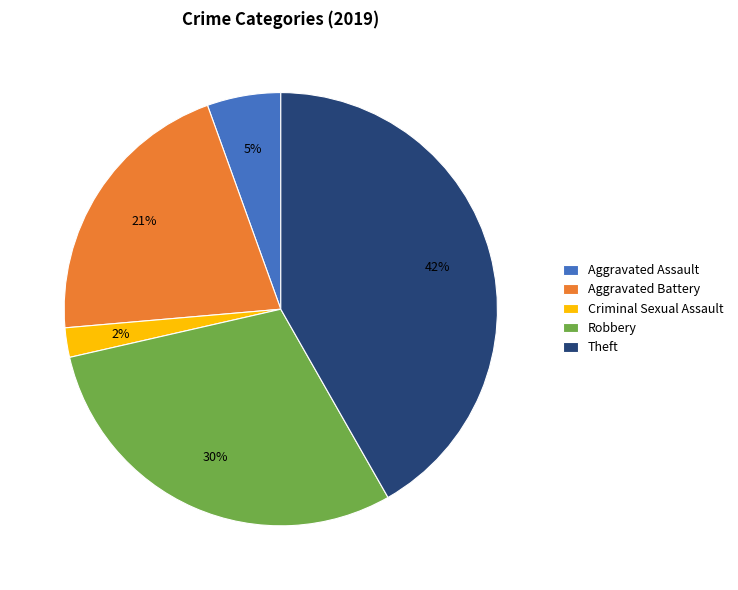

To the nearest percent, what is the difference between the largest and smallest slice percentages?

40%